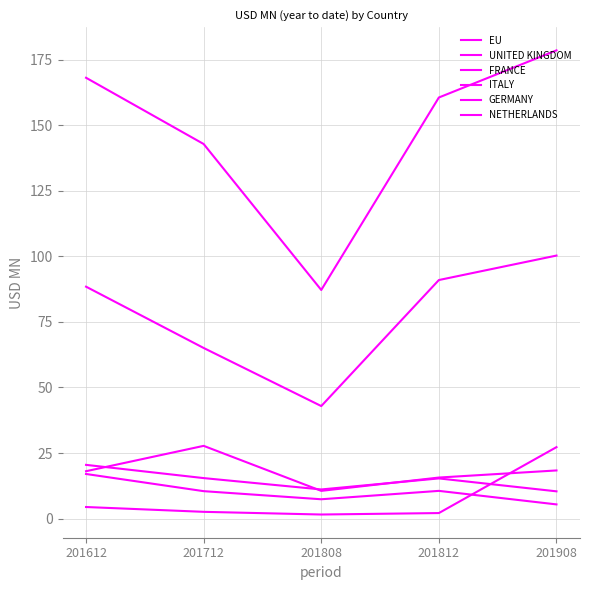

Is this an area chart (filled region under the line)?

No